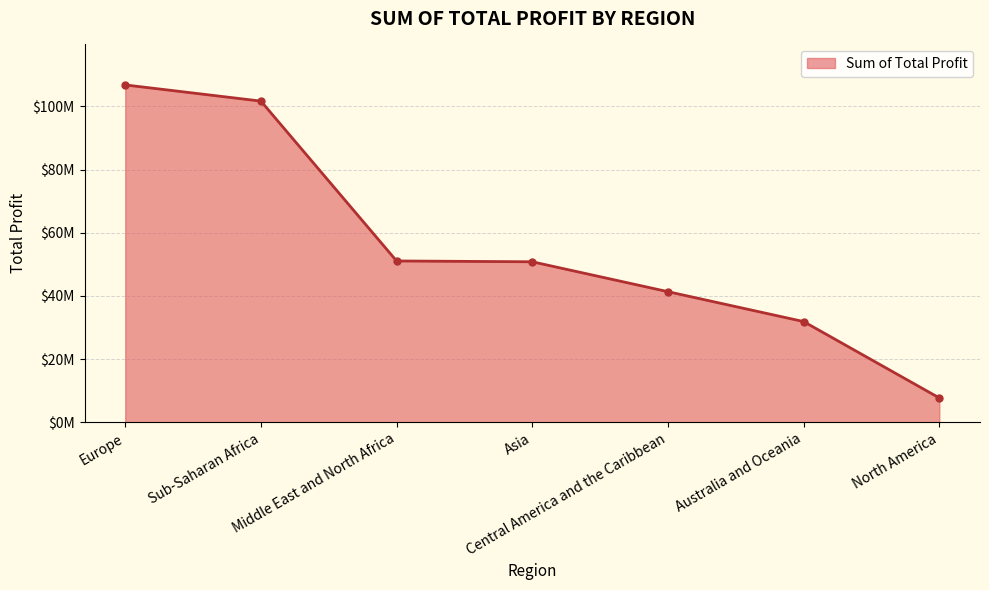

List the labels in order of value, smallest first.

North America, Australia and Oceania, Central America and the Caribbean, Asia, Middle East and North Africa, Sub-Saharan Africa, Europe